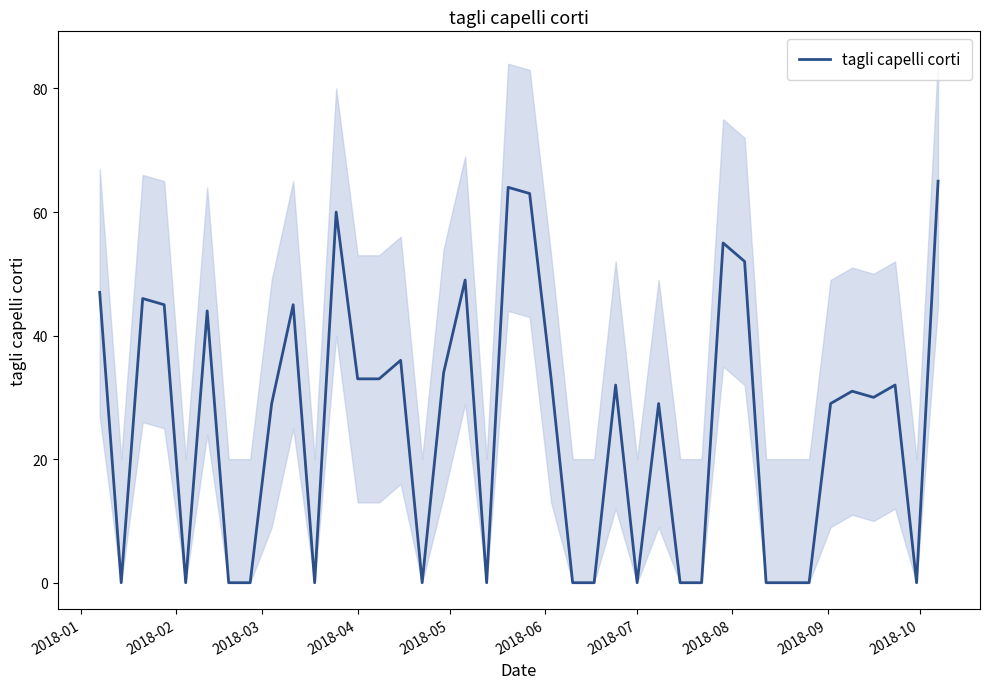

Reading right to left, what are all the values shown in this chart?

65	0	32	30	31	29	0	0	0	52	55	0	0	29	0	32	0	0	33	63	64	0	49	34	0	36	33	33	60	0	45	29	0	0	44	0	45	46	0	47